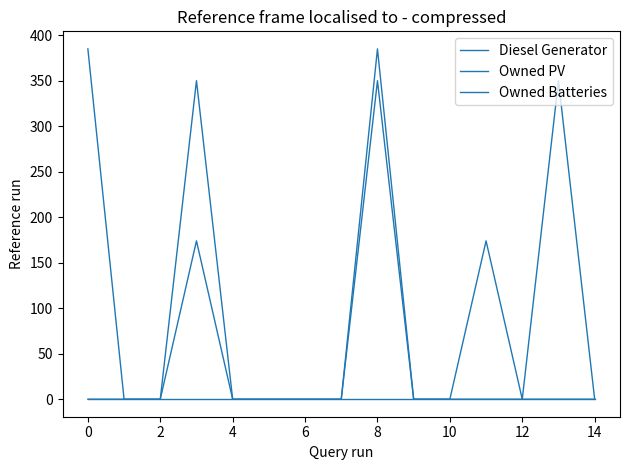

Does the chart have visible grid lines?

No